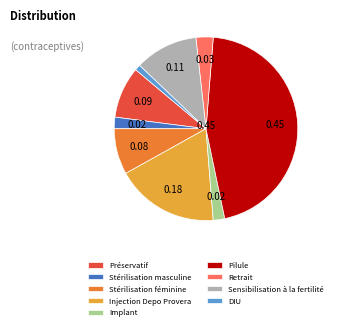

Is there a majority slice in this chart?

No